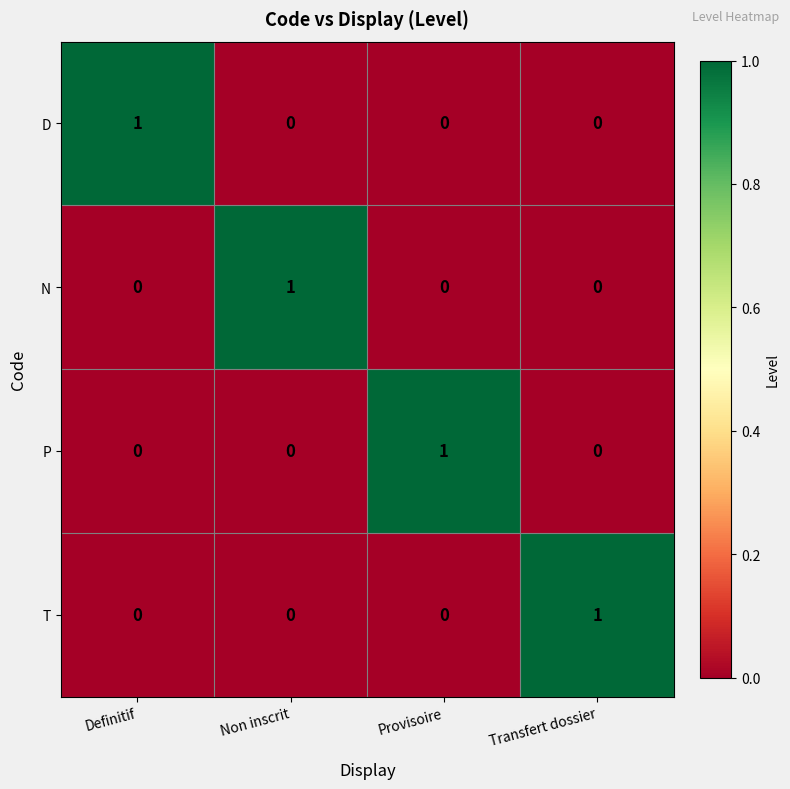

Count the number of categories in the chart.

4